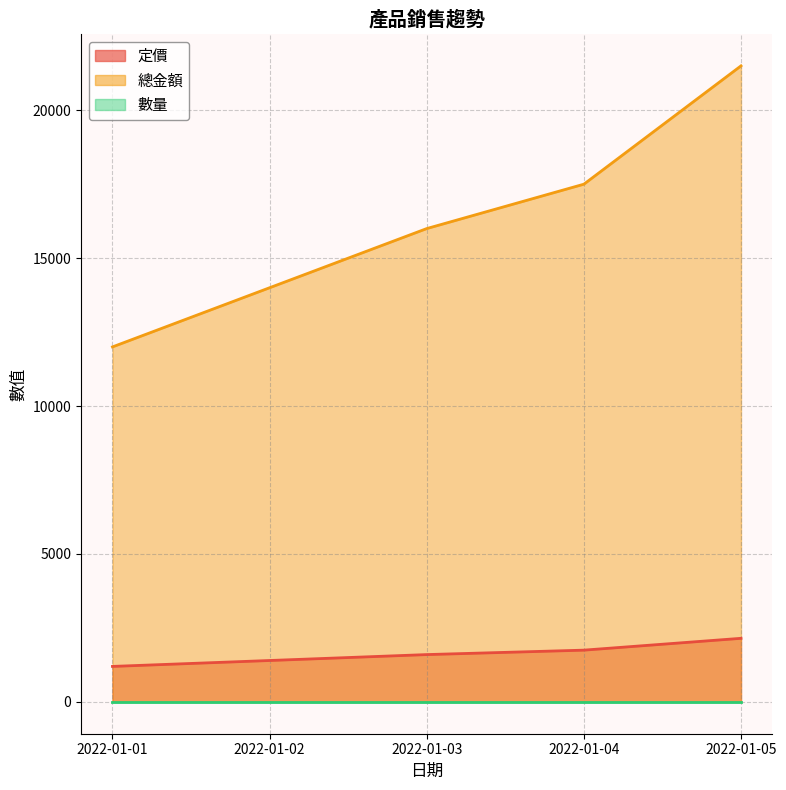

True or false: 總金額 and 定價 cross at least once.

False